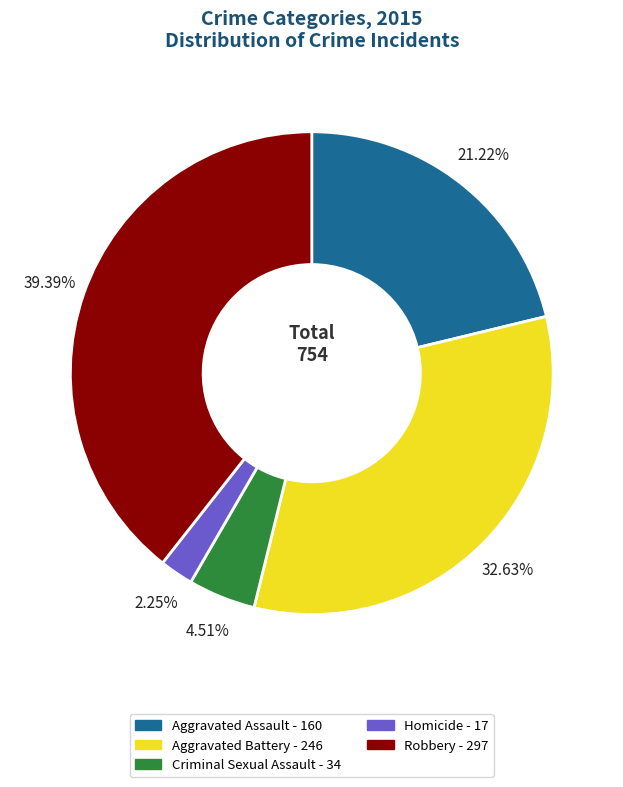

To the nearest percent, what portion does Robbery represent?

39%